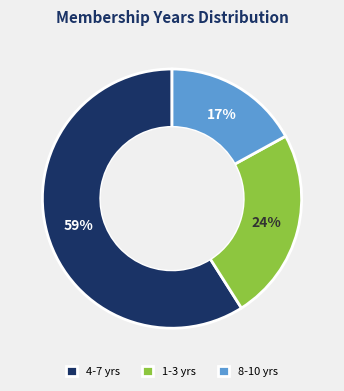

Rank the categories by value from highest to lowest.

4-7 yrs, 1-3 yrs, 8-10 yrs